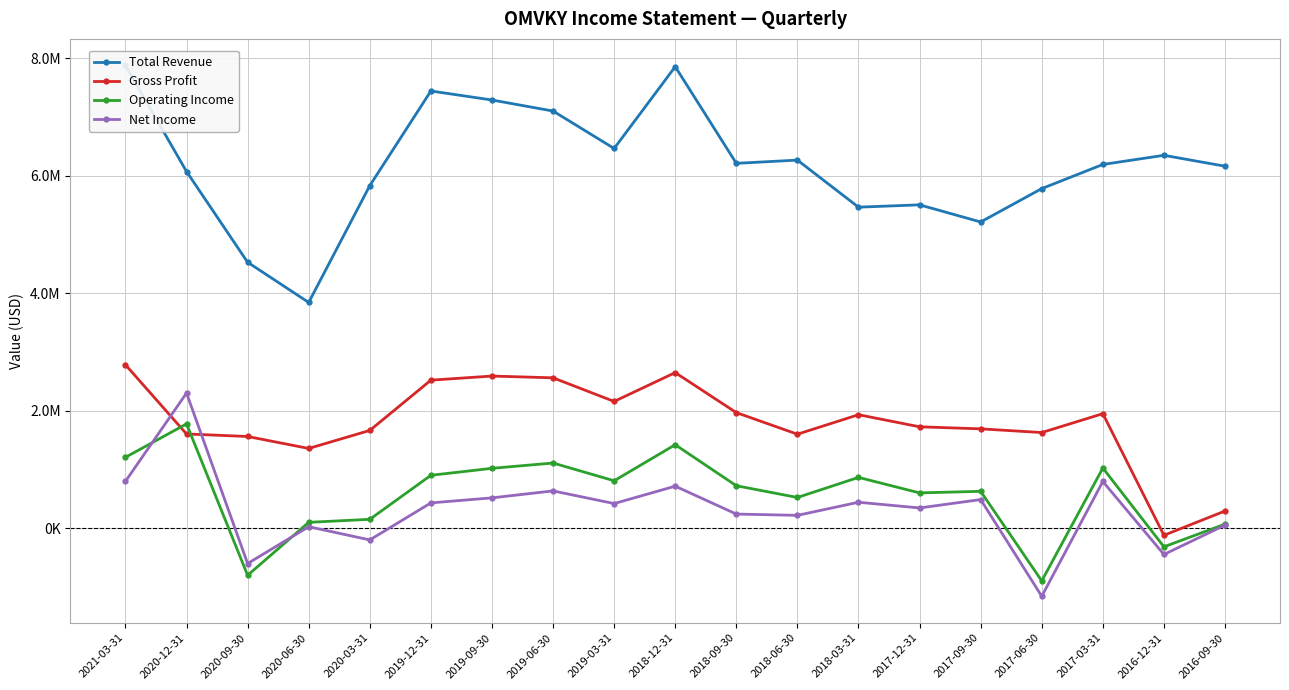

Reading left to right, extract all data points from this chart.

Total Revenue: 7875500	6071100	4527600	3844000	5831000	7440600	7287500	7099600	6463100	7854500	6210300	6265200	5464700	5504500	5212800	5780500	6191100	6346800	6161300
Gross Profit: 2784400	1607200	1564300	1361000	1667200	2522300	2592100	2562200	2160300	2650900	1970400	1603100	1934700	1729000	1694200	1631400	1952300	-116200	297000
Operating Income: 1210300	1778700	-796200	104100	155600	904000	1022900	1112900	811000	1424200	726600	527000	868500	604800	631700	-892000	1027700	-312200	74000
Net Income: 801100	2303000	-596600	29400	-194800	434900	520600	638800	423500	719200	244800	222900	445800	348900	491400	-1153400	798900	-442500	57500